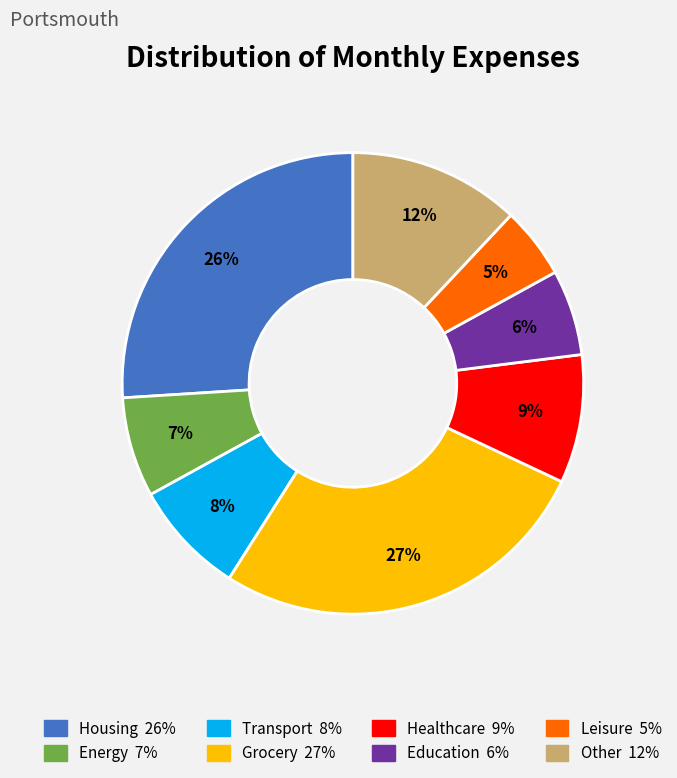

To the nearest percent, what is the difference between the largest and smallest slice percentages?

22%